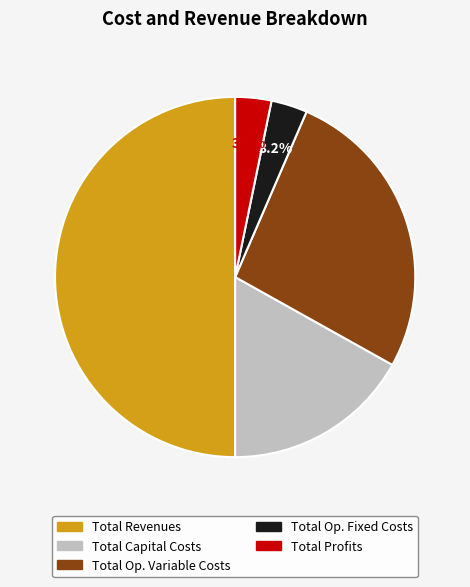

How many segments does this pie chart have?

5